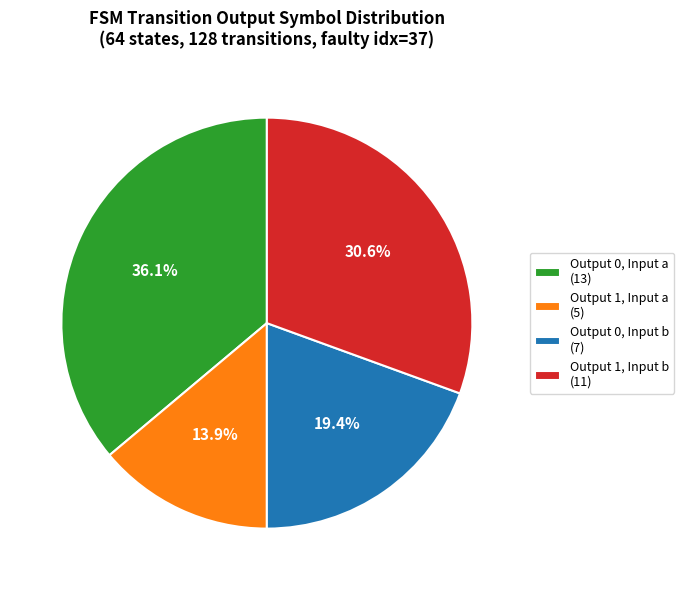

What portion of the pie excludes Output 1, Input b (11)?

69.4%